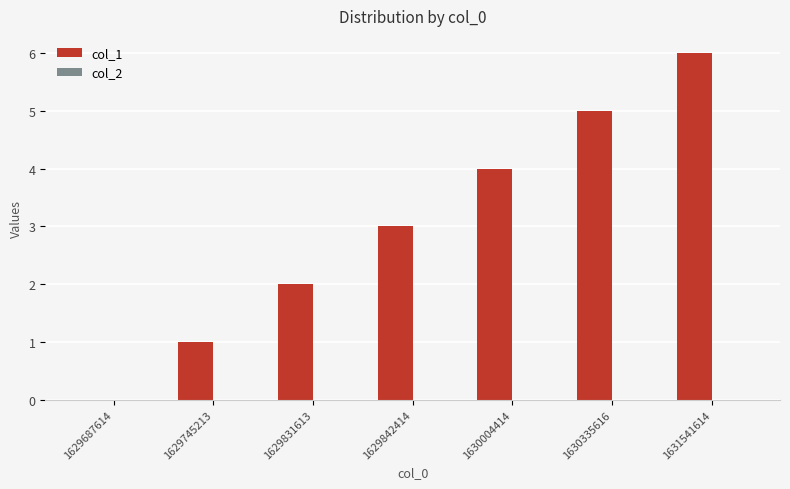

Which has a higher value, 1629687614 or 1629842414?

1629842414